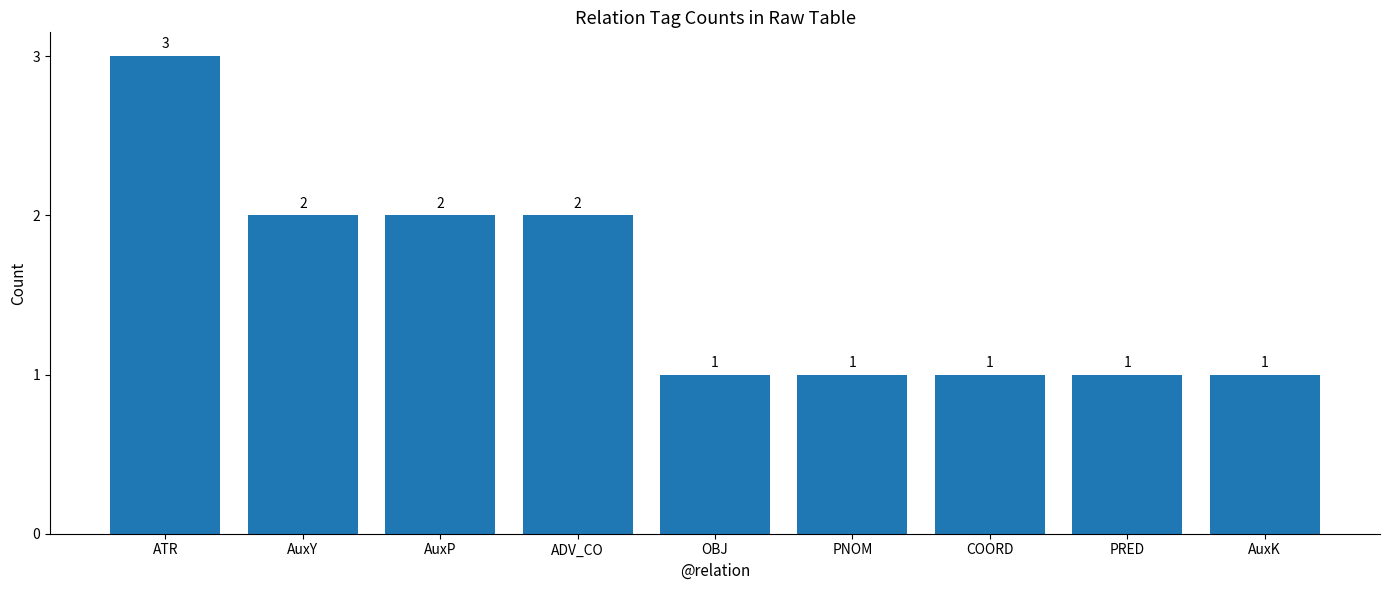

What is the ratio of the value at AuxY to the value at OBJ?

2.0